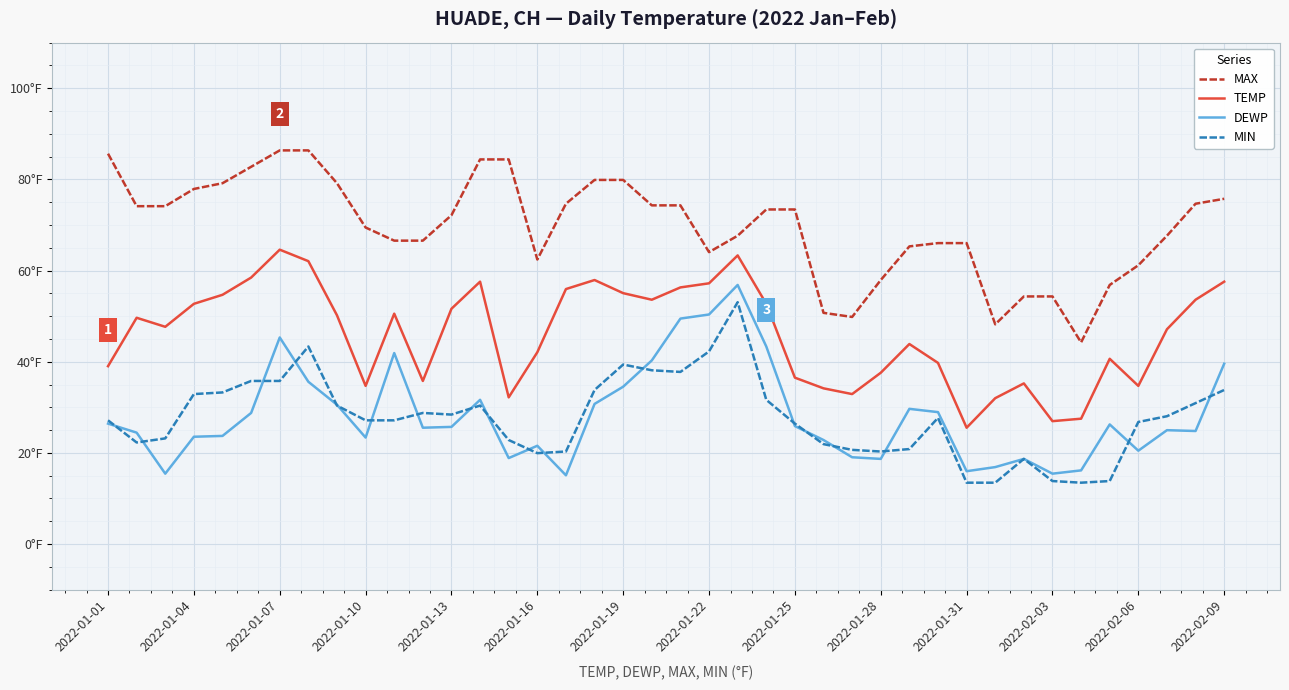

What are all the series names shown in the legend?

MAX, TEMP, DEWP, MIN